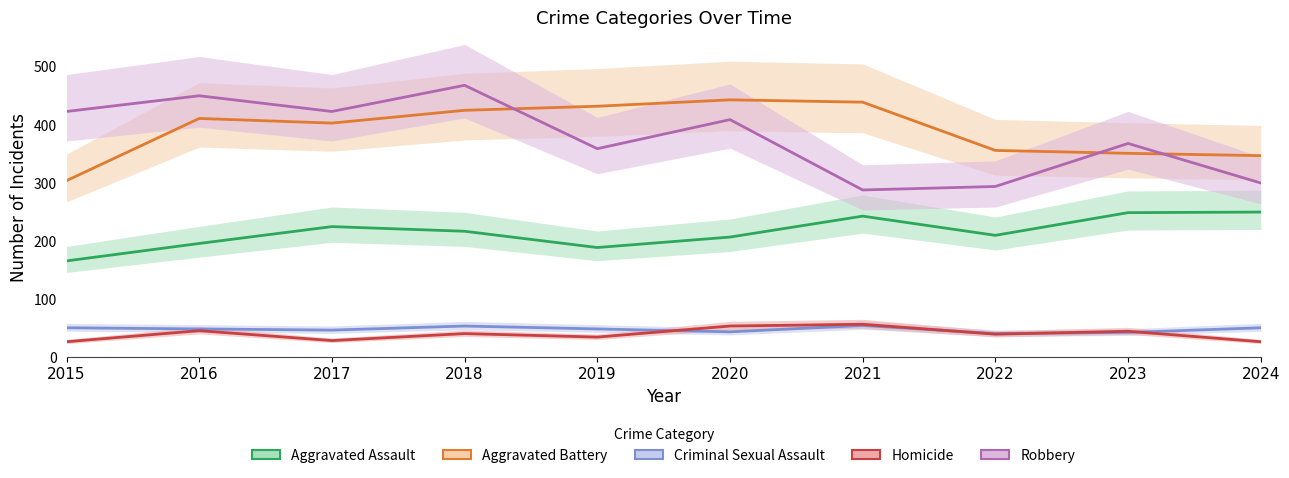

How many values in the Robbery series are below 409?

5